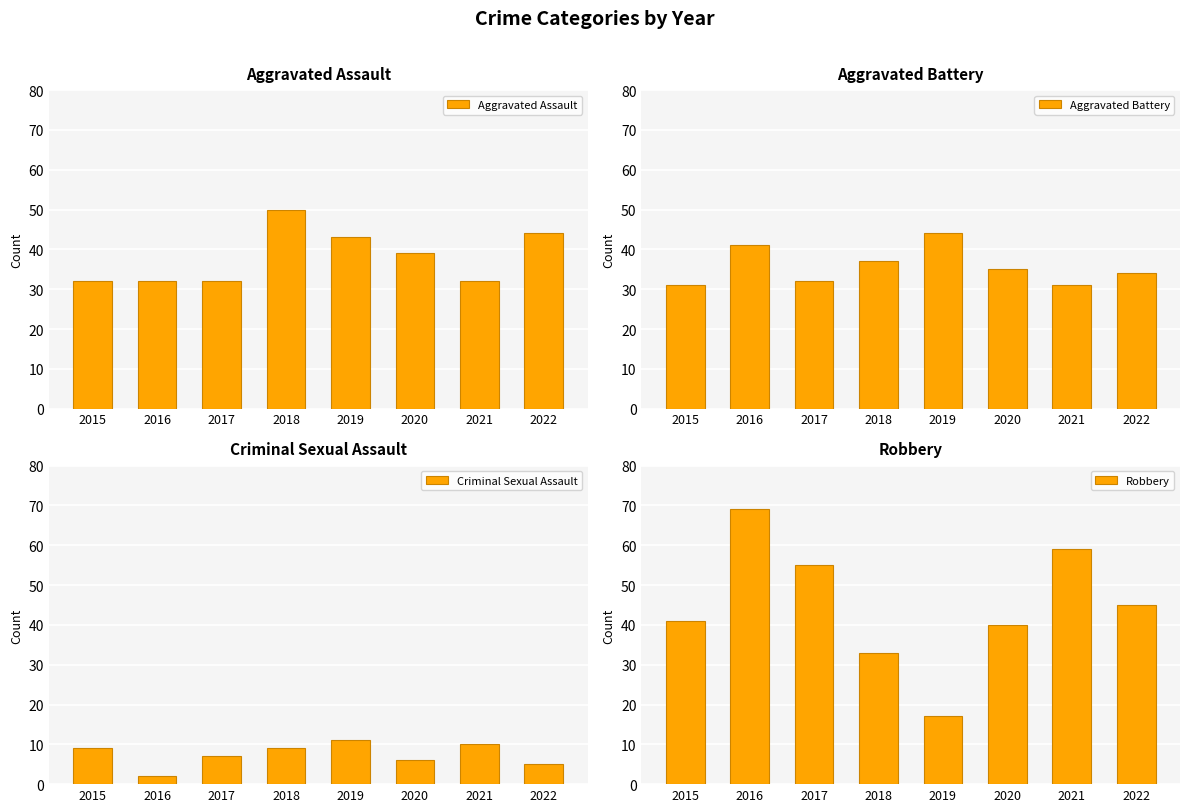

What are all the series names shown in the legend?

Aggravated Assault, Aggravated Battery, Criminal Sexual Assault, Robbery